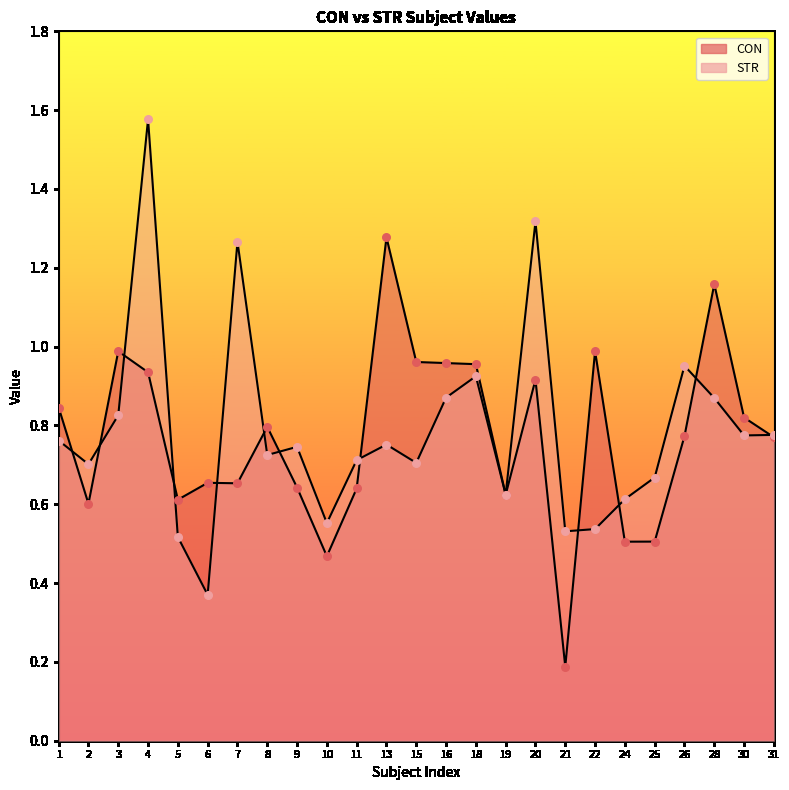

Which series has the largest Y range (max minus min)?

STR